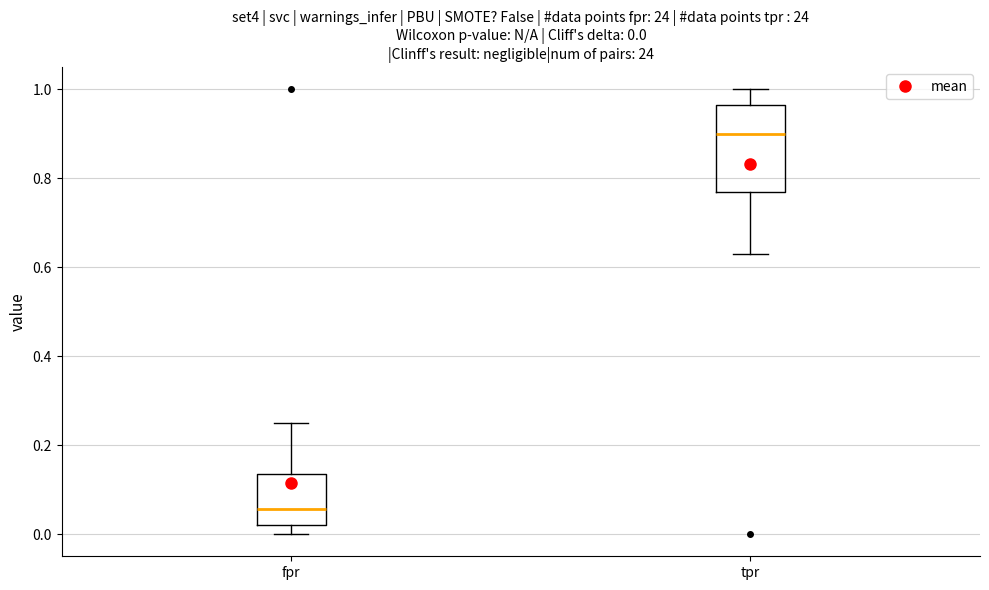

Which box's median line is the lowest?

fpr